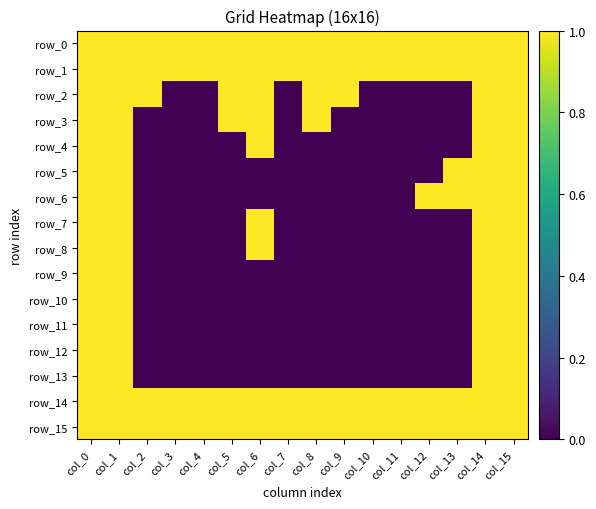

Is the value of row_8 at col_2 greater than the value of row_11 at col_12?

No